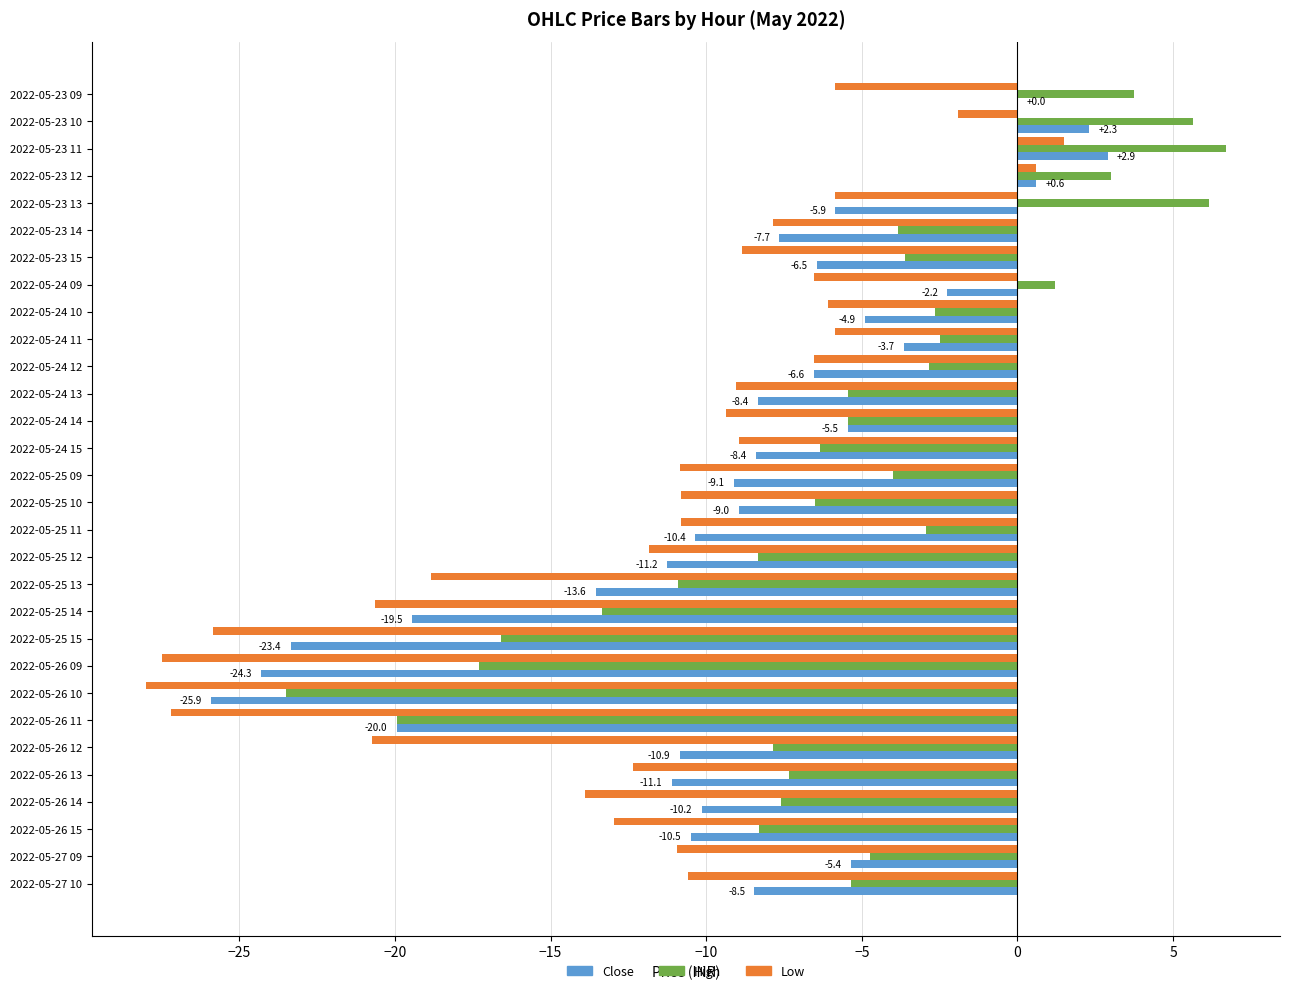

At which label does Low reach its peak?

2022-05-23 11